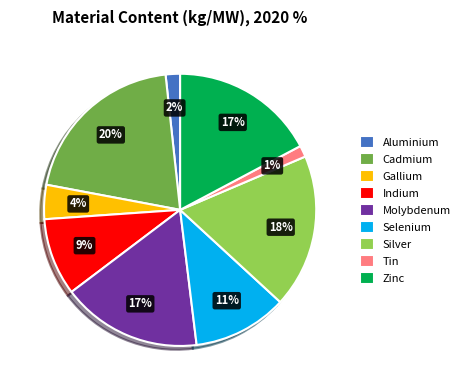

Does any single category account for the majority?

No